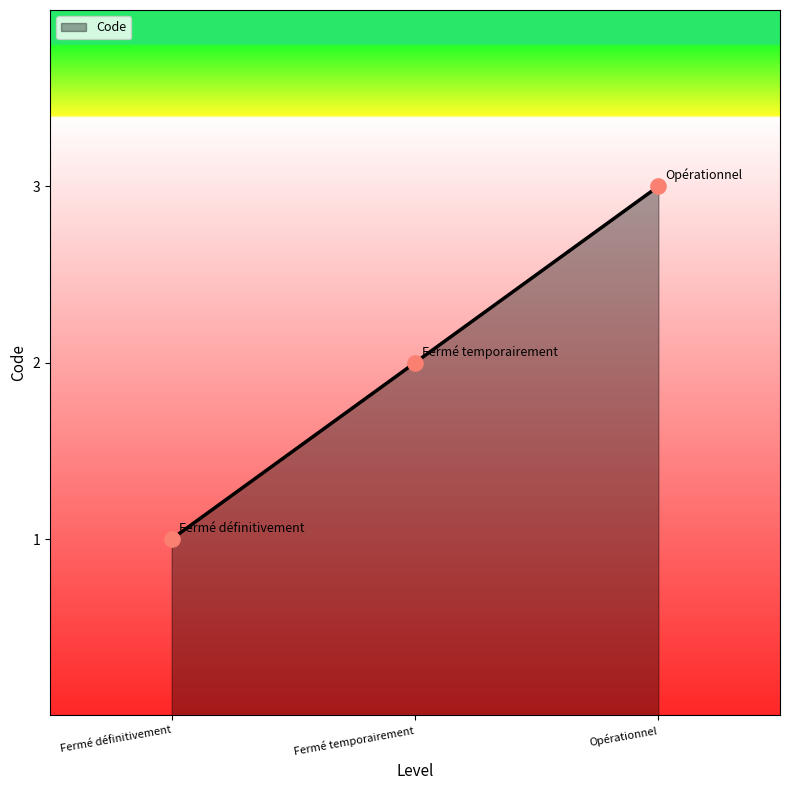

What is the change in value from Fermé définitivement to Fermé temporairement?

+1